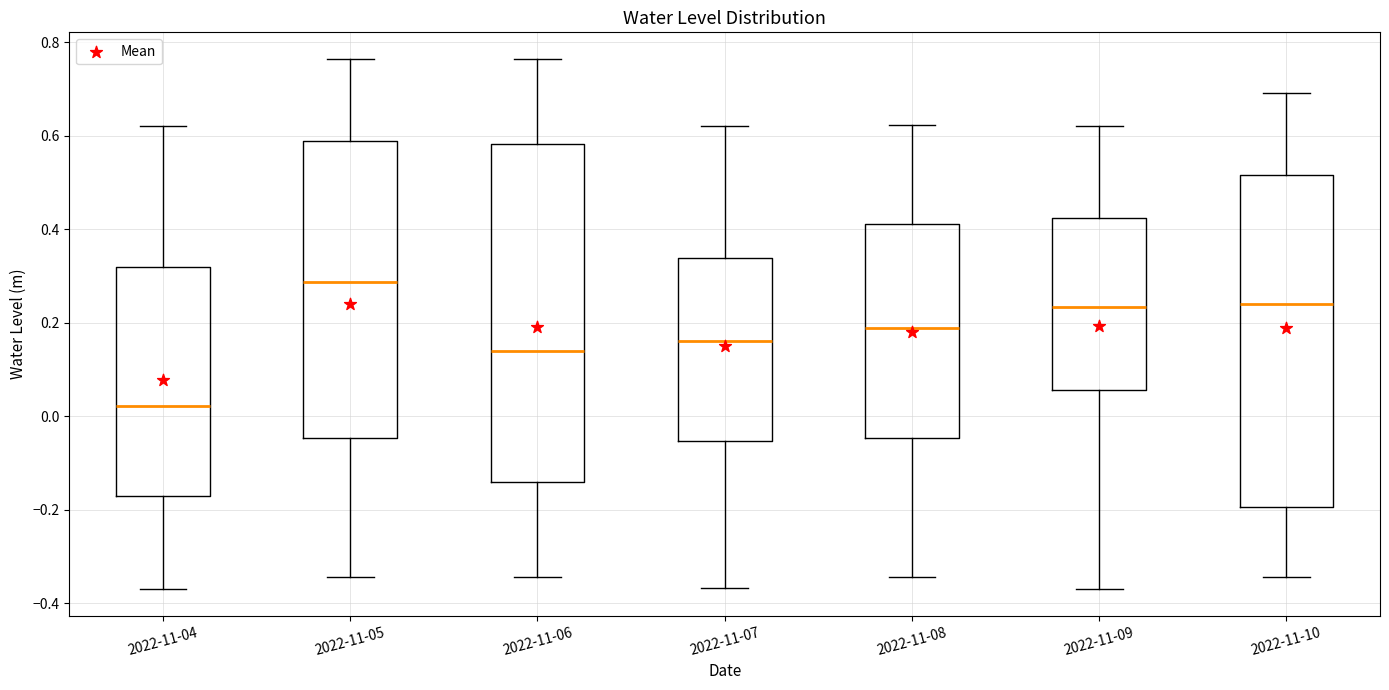

Reading left to right, read every box against the y-axis: the position of its median line, the range the box covers, and the ends of its whiskers. The values are not printed on the chart, so give them approximately, as read against the axis.

2022-11-04: median 0.02, box -0.16 to 0.32, whiskers -0.36 to 0.62
2022-11-05: median 0.28, box -0.04 to 0.58, whiskers -0.34 to 0.76
2022-11-06: median 0.14, box -0.14 to 0.58, whiskers -0.34 to 0.76
2022-11-07: median 0.16, box -0.06 to 0.34, whiskers -0.36 to 0.62
2022-11-08: median 0.18, box -0.04 to 0.42, whiskers -0.34 to 0.62
2022-11-09: median 0.24, box 0.06 to 0.42, whiskers -0.36 to 0.62
2022-11-10: median 0.24, box -0.20 to 0.52, whiskers -0.34 to 0.70